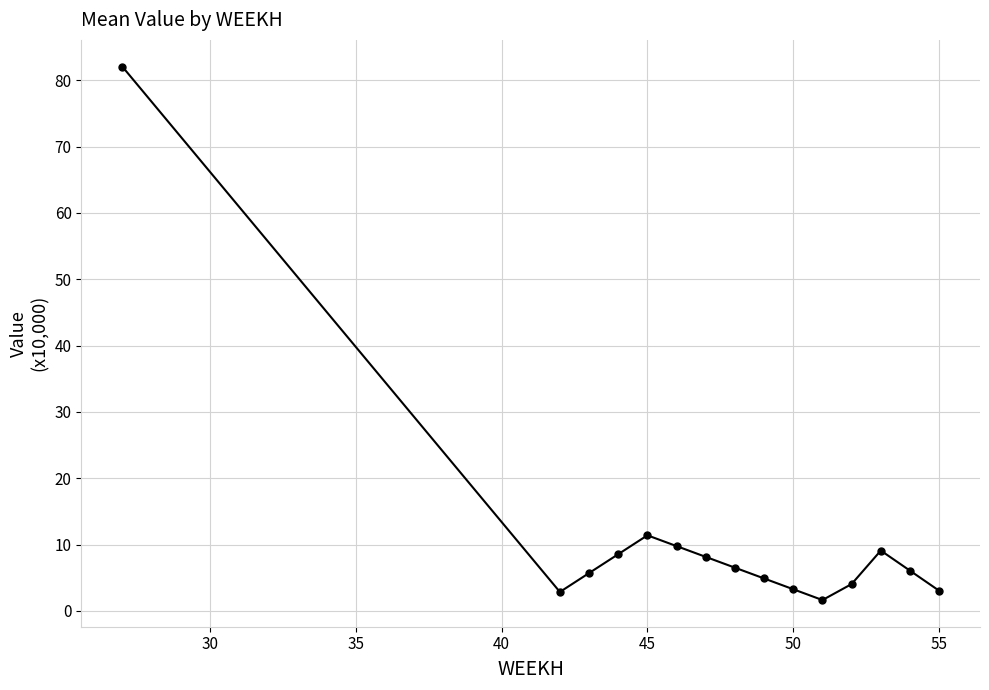

What is the difference between the maximum and minimum values?

80.5